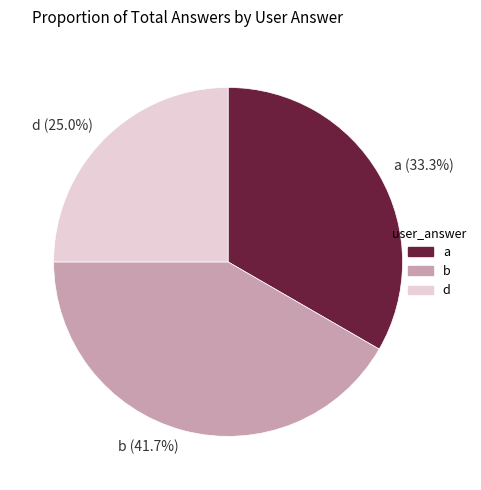

How many segments does this pie chart have?

3